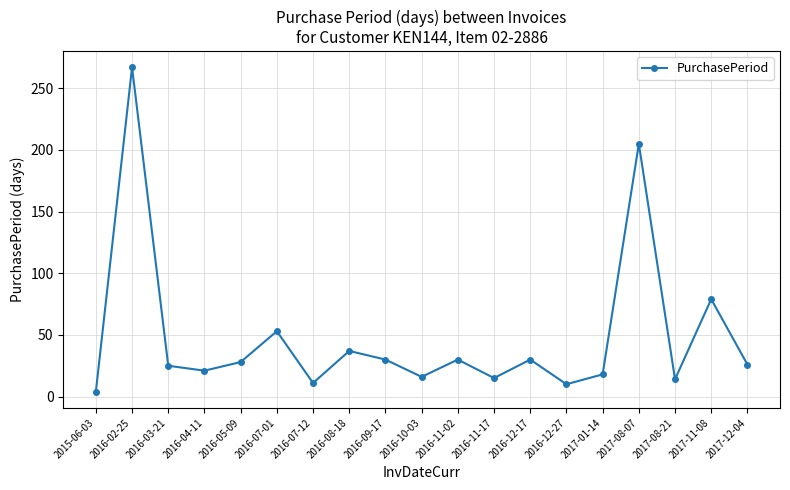

What is the difference between the second highest and minimum values?

201